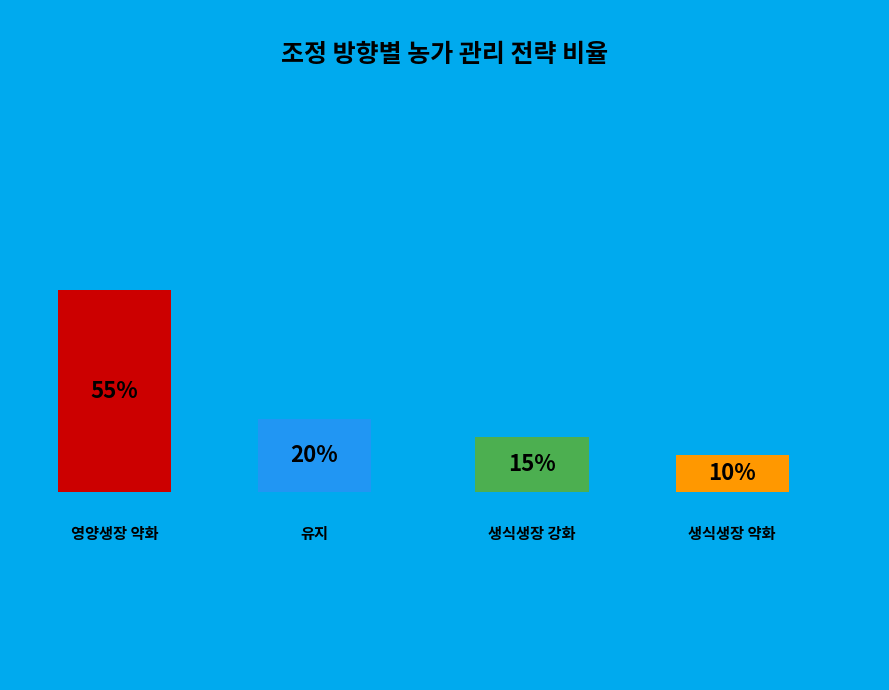

Combined, do 생식생장 약화 and 영양생장 약화 account for over 50%?

Yes